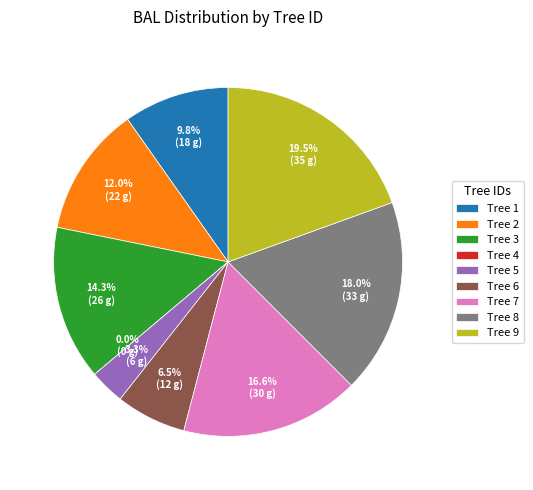

Rank the categories by value from highest to lowest.

Tree 9, Tree 8, Tree 7, Tree 3, Tree 2, Tree 1, Tree 6, Tree 5, Tree 4